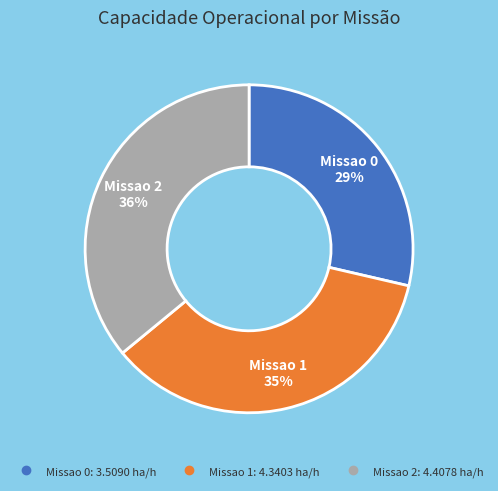

Rank the categories by value from lowest to highest.

Missao 0, Missao 1, Missao 2